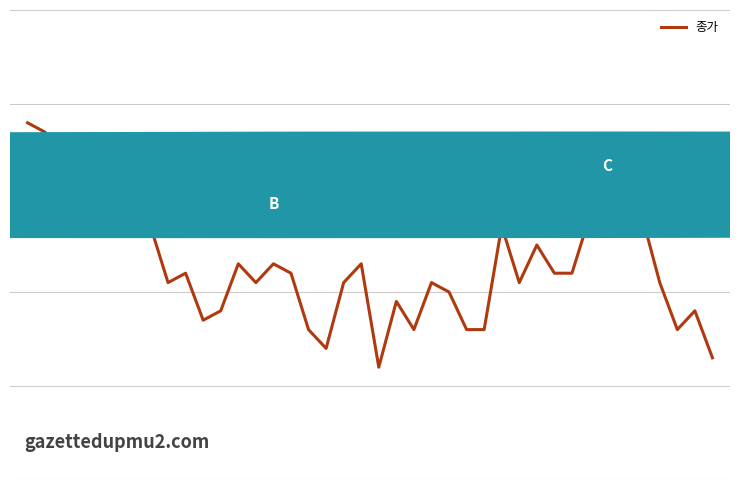

Reading left to right, transcribe all the data shown in this chart.

0=12900	1=12850	2=12650	3=12450	4=12700	5=12650	6=12600	7=12350	8=12050	9=12100	10=11850	11=11900	12=12150	13=12050	14=12150	15=12100	16=11800	17=11700	18=12050	19=12150	20=11600	21=11950	22=11800	23=12050	24=12000	25=11800	26=11800	27=12350	28=12050	29=12250	30=12100	31=12100	32=12400	33=12350	34=12350	35=12400	36=12050	37=11800	38=11900	39=11650